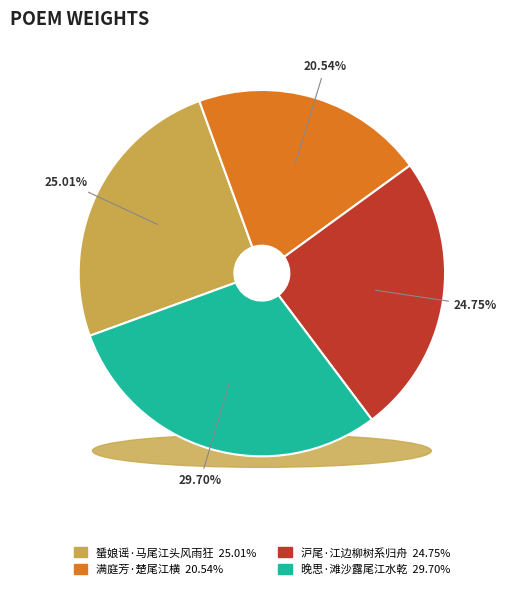

What is the total percentage of 蜑娘谣·马尾江头风雨狂 and 沪尾·江边柳树系归舟?

49.8%